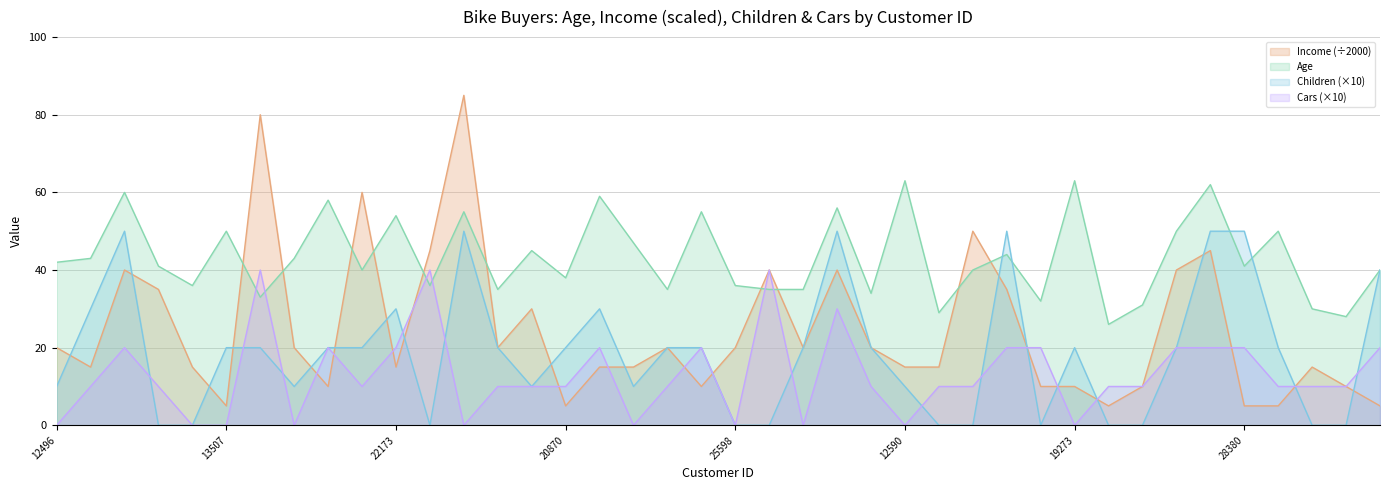

Which series changed the most between 24107 and 27832?

Children